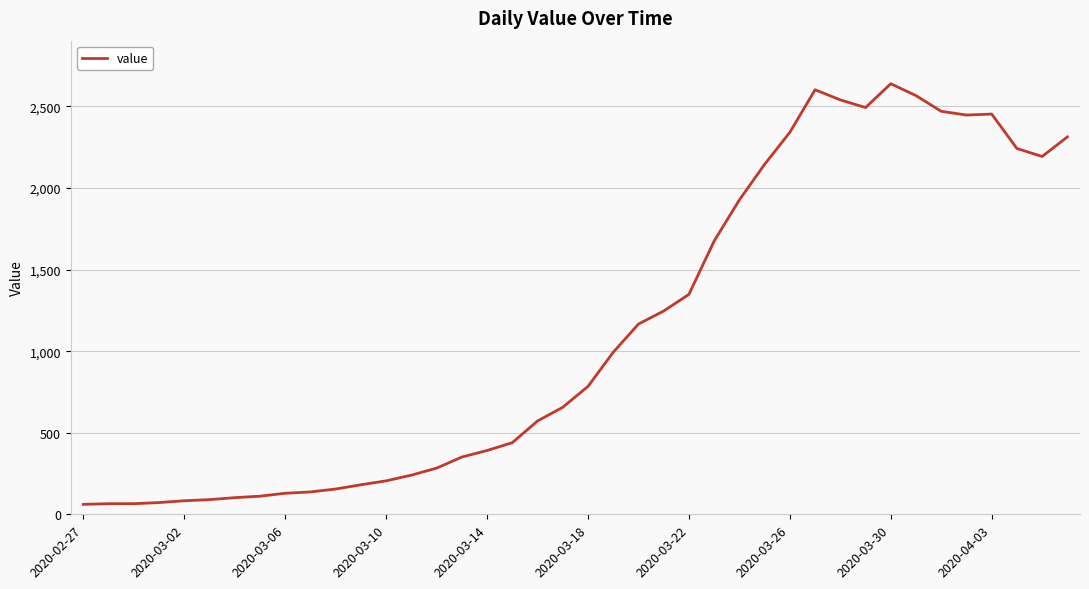

True or false: there are more than 1 points higher than both neighbors.

True